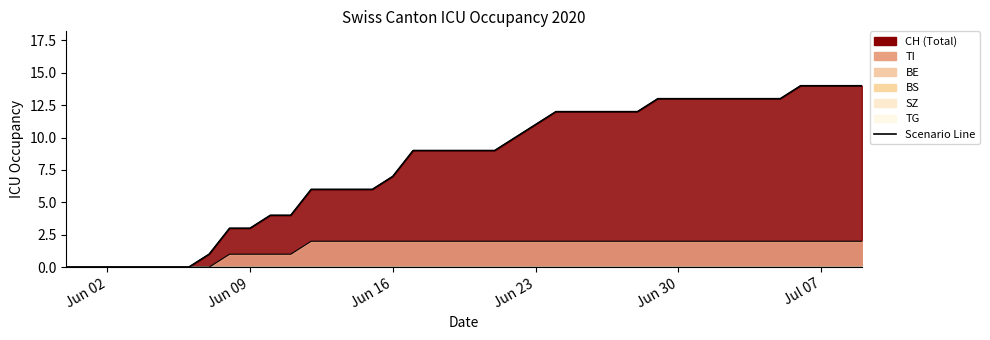

At how many categories does at least one series exceed 10?

17